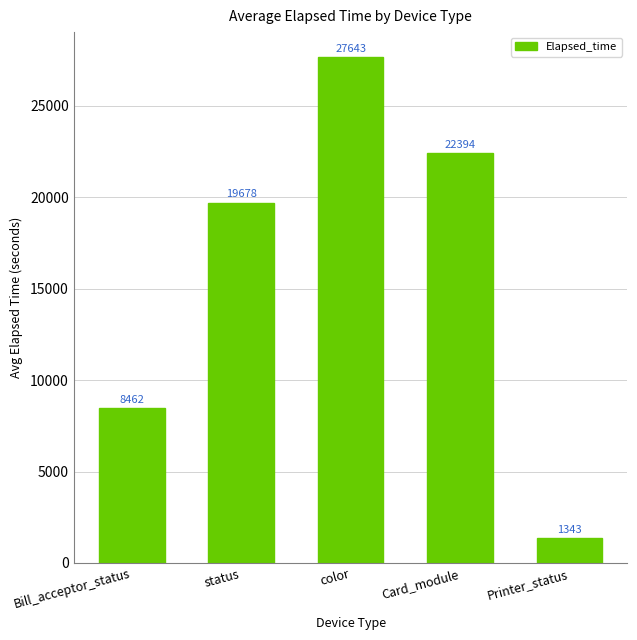

How many bars are there in total?

5